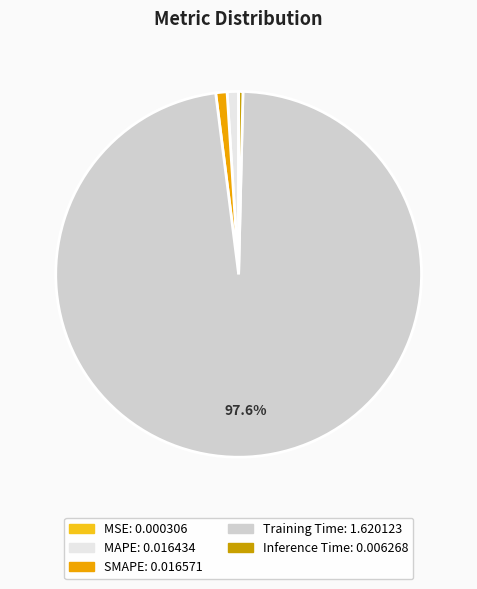

Is the sum of MAPE and Inference Time greater than half?

No